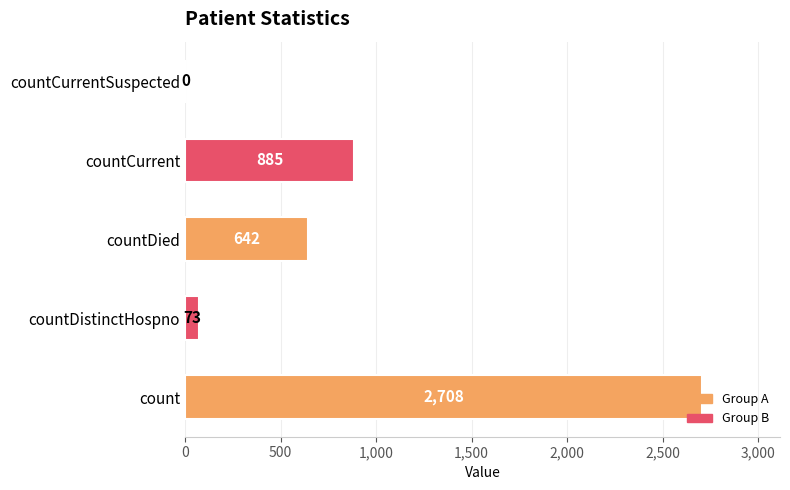

Count the number of categories in the chart.

5